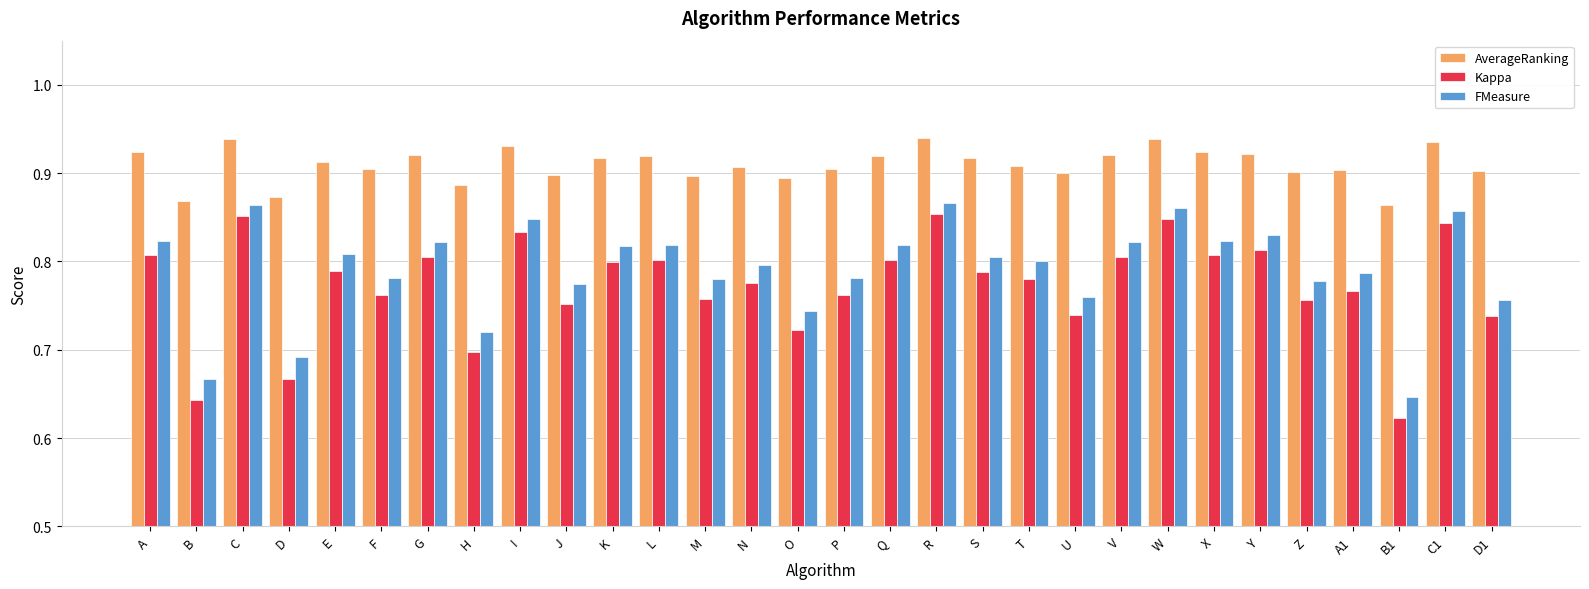

At how many categories does at least one series exceed 0?

30